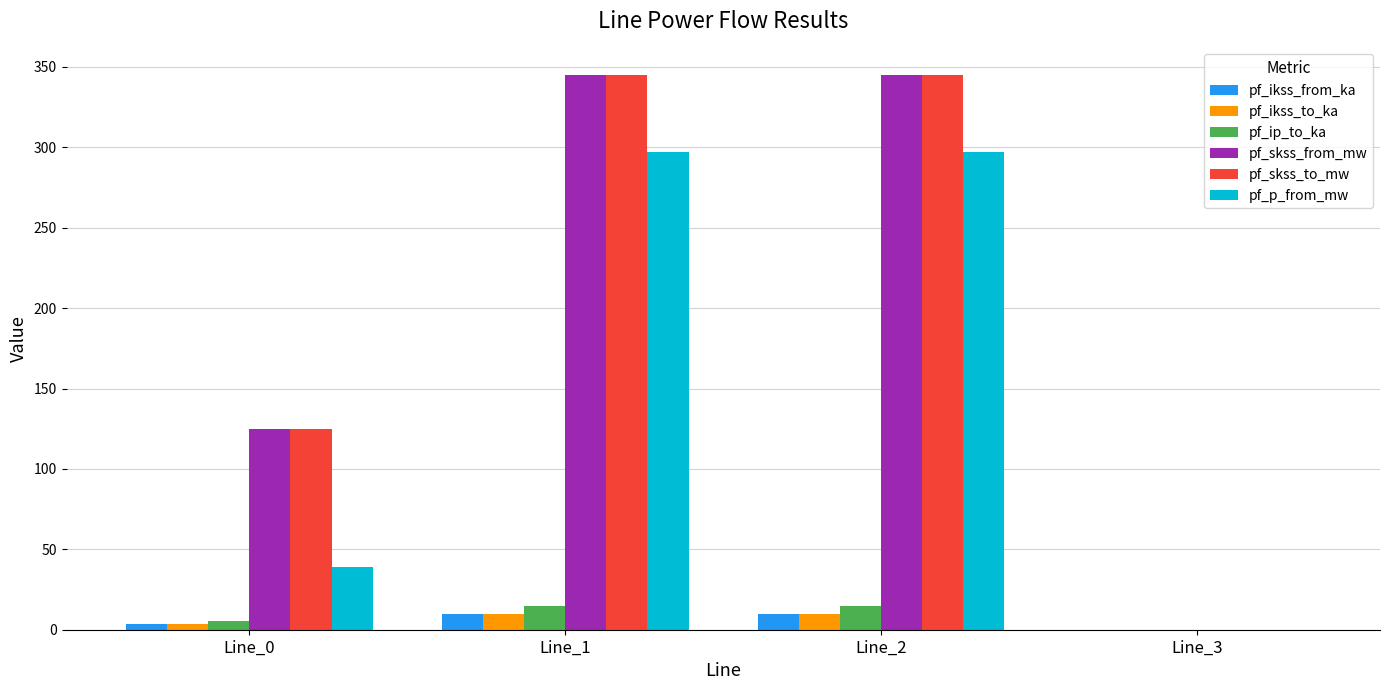

The value of pf_ikss_from_ka at Line_1 is 10.0. True or false?

True